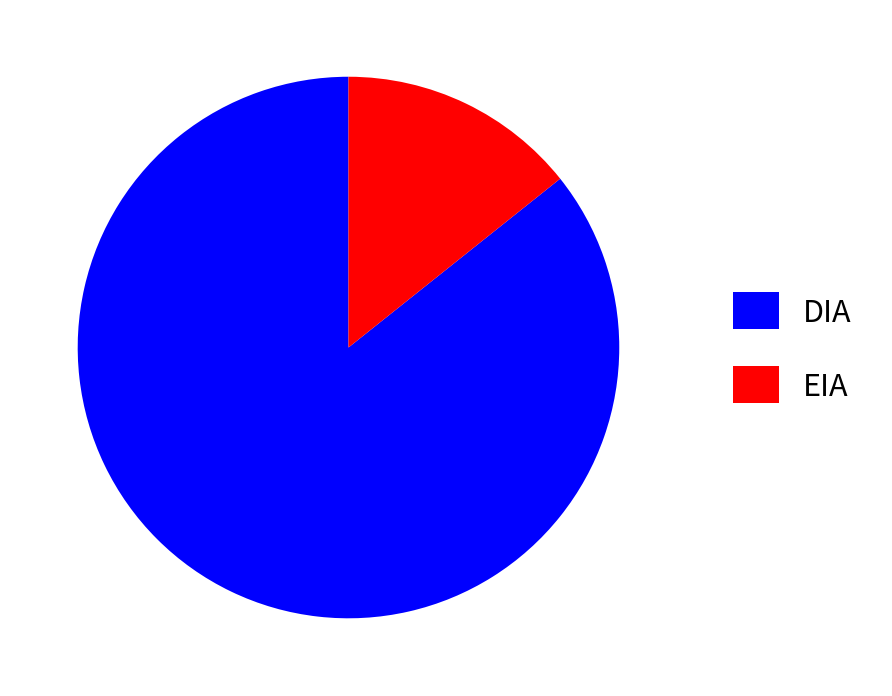

The DIA slice represents 96% of the pie. True or false?

False